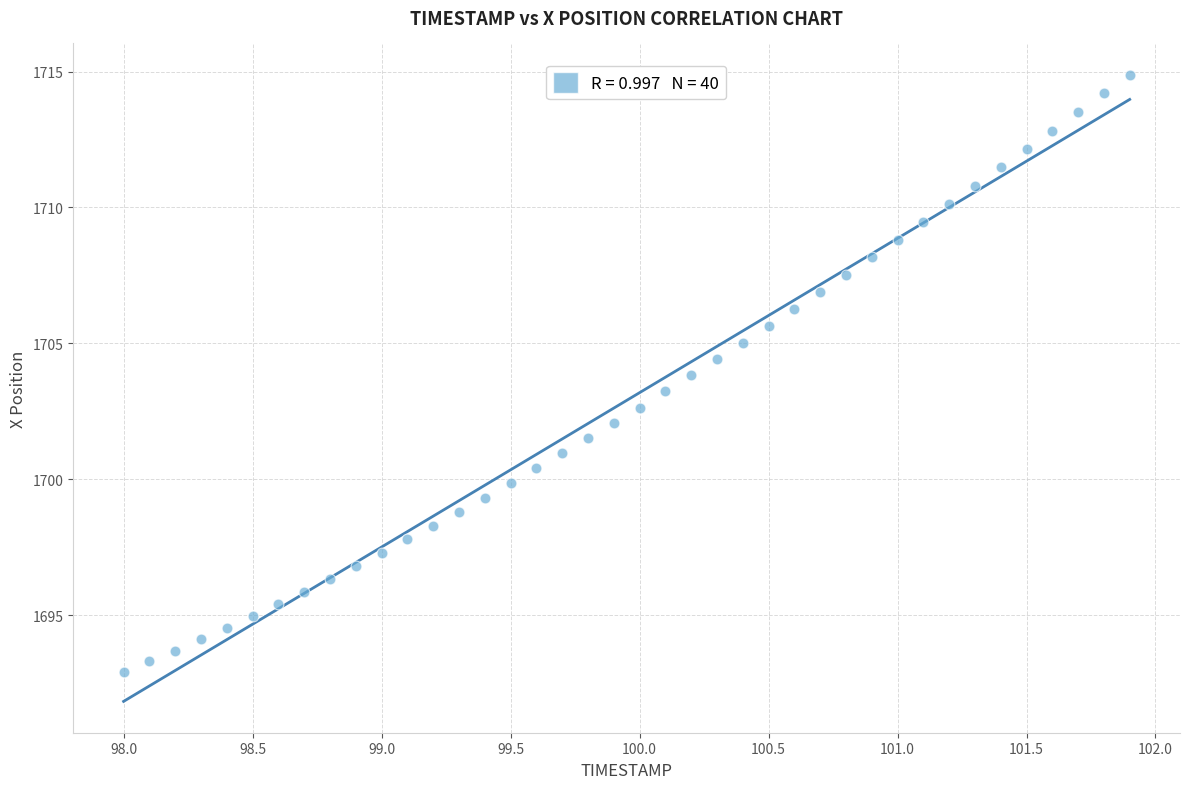

What is the range of X values (max minus min)?

3.9